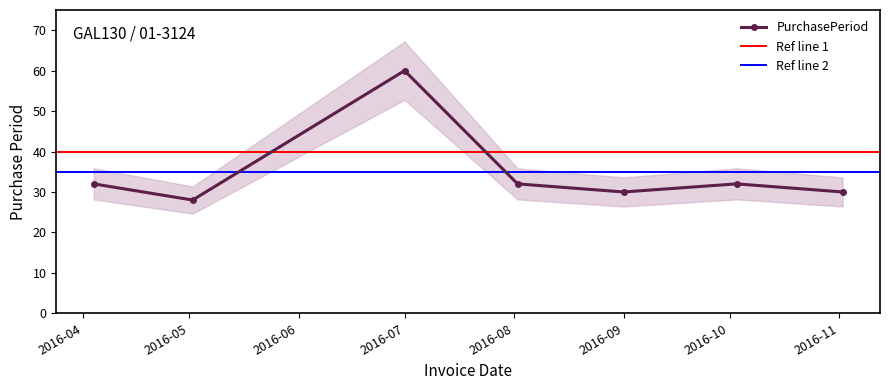

What position from the right is 2016-08-02?

4